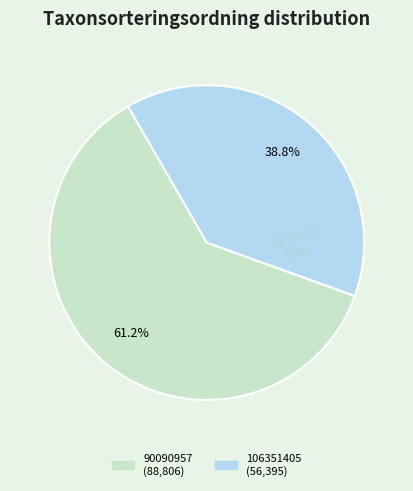

To the nearest percent, what portion does 106351405 represent?

39%